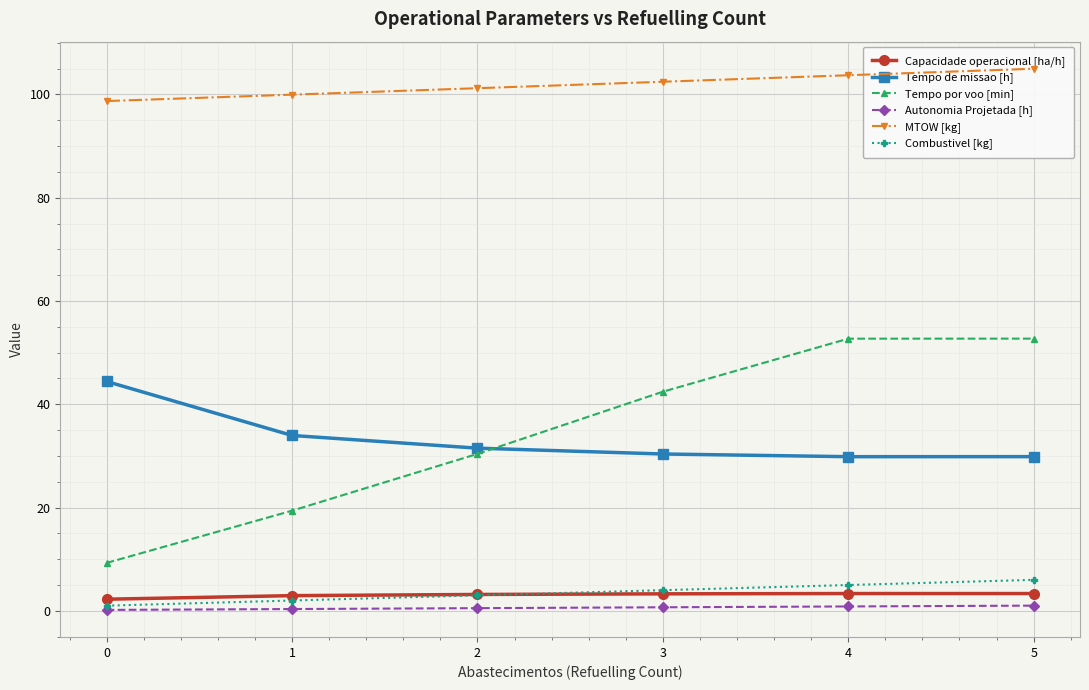

Which series has the largest range (max minus min)?

Tempo por voo [min]